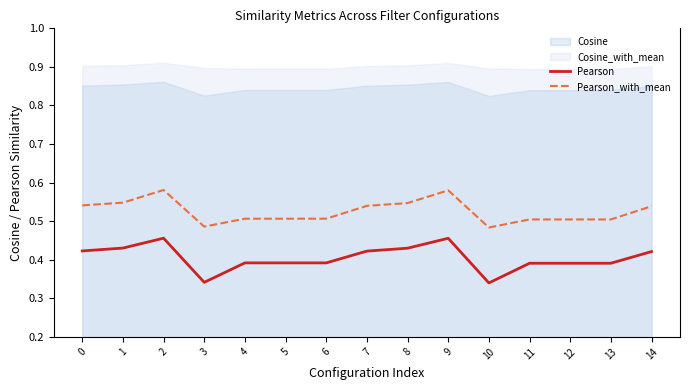

Reading left to right, extract all data points from this chart.

Pearson: 0.4	0.4	0.5	0.3	0.4	0.4	0.4	0.4	0.4	0.5	0.3	0.4	0.4	0.4	0.4
Pearson_with_mean: 0.5	0.5	0.6	0.5	0.5	0.5	0.5	0.5	0.5	0.6	0.5	0.5	0.5	0.5	0.5